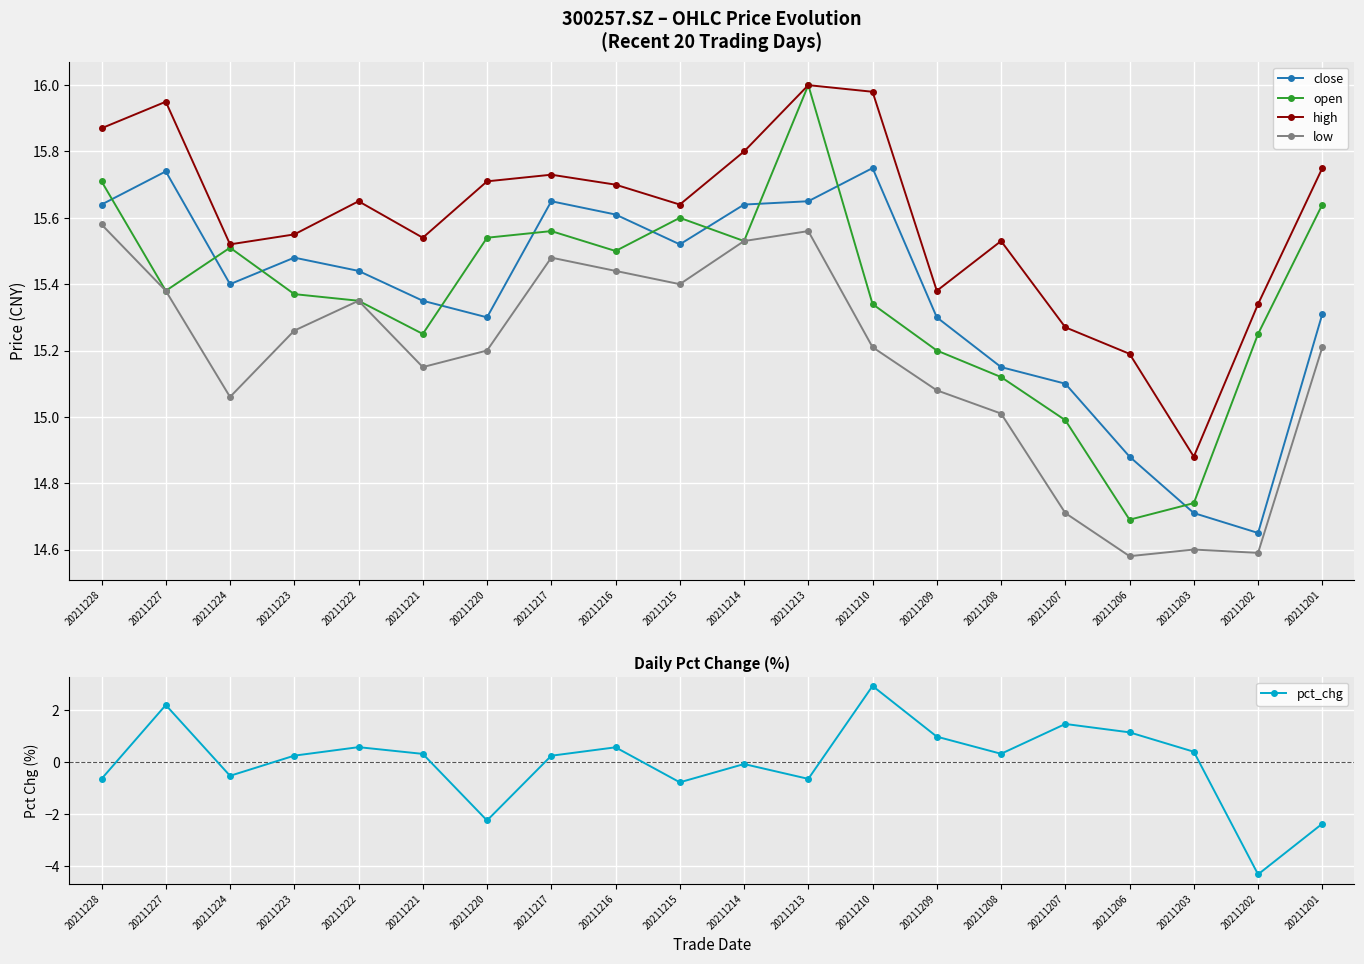

Rank the categories by high value from highest to lowest.

20211213, 20211210, 20211227, 20211228, 20211214, 20211201, 20211217, 20211220, 20211216, 20211222, 20211215, 20211223, 20211221, 20211208, 20211224, 20211209, 20211202, 20211207, 20211206, 20211203